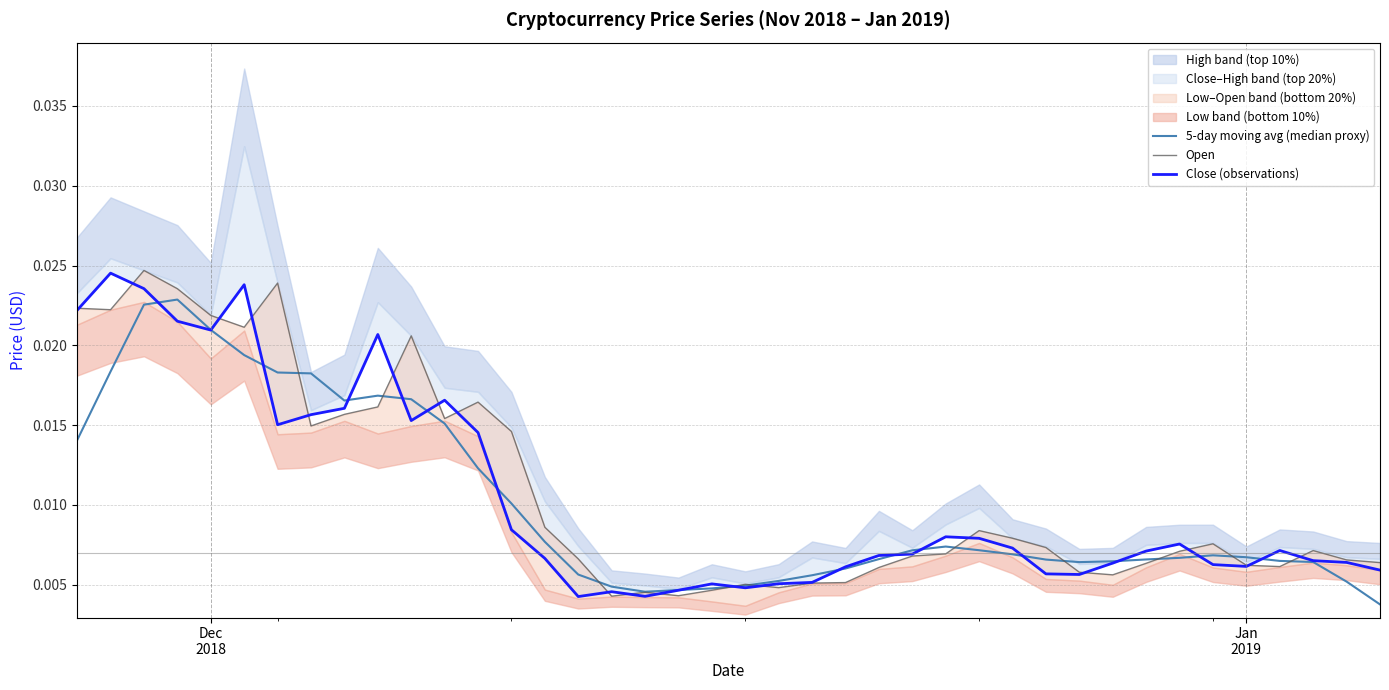

The 5-day moving avg (median proxy) series shows 0.0 at 8. True or false?

False